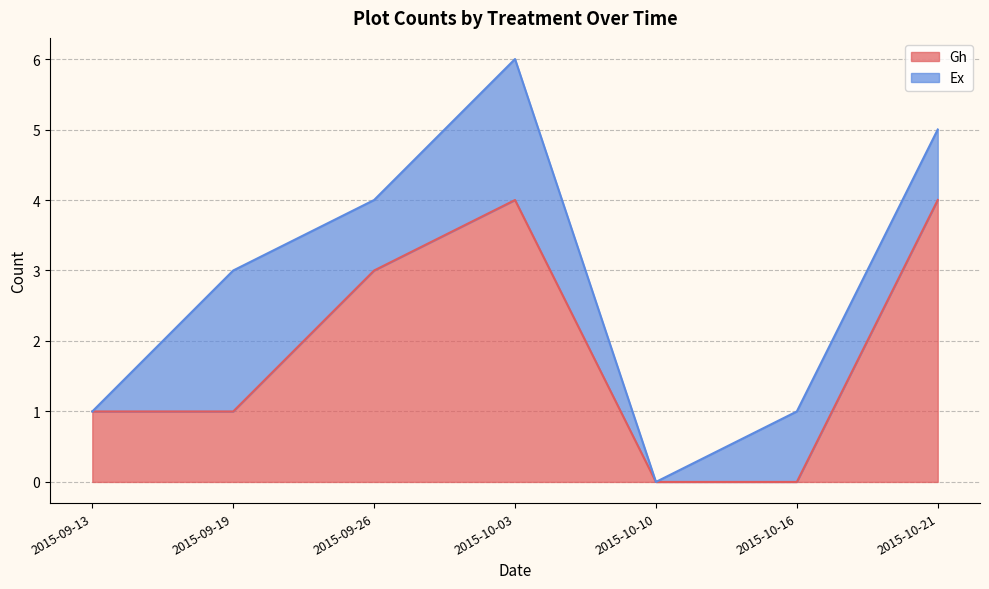

At which category is the sum across all series the highest?

2015-10-03